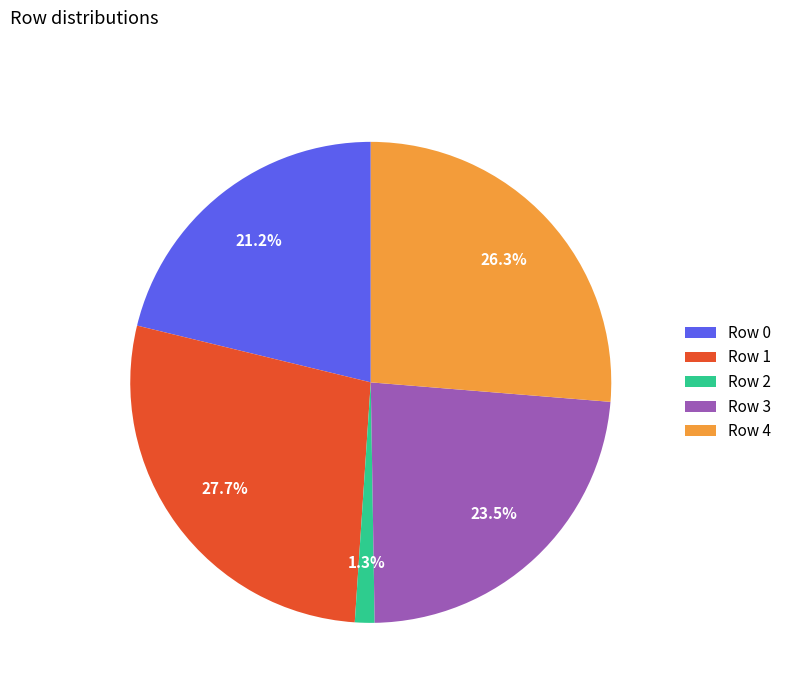

Between Row 4 and Row 2, which is larger?

Row 4